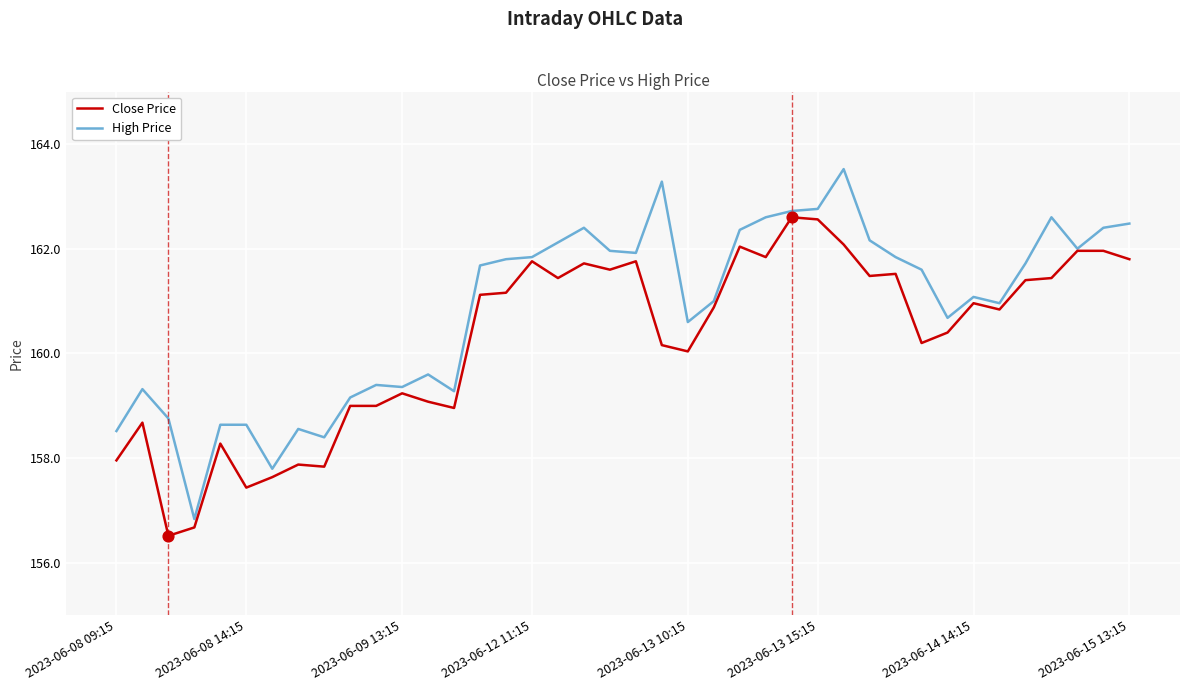

Which series has the largest total across all categories?

High Price